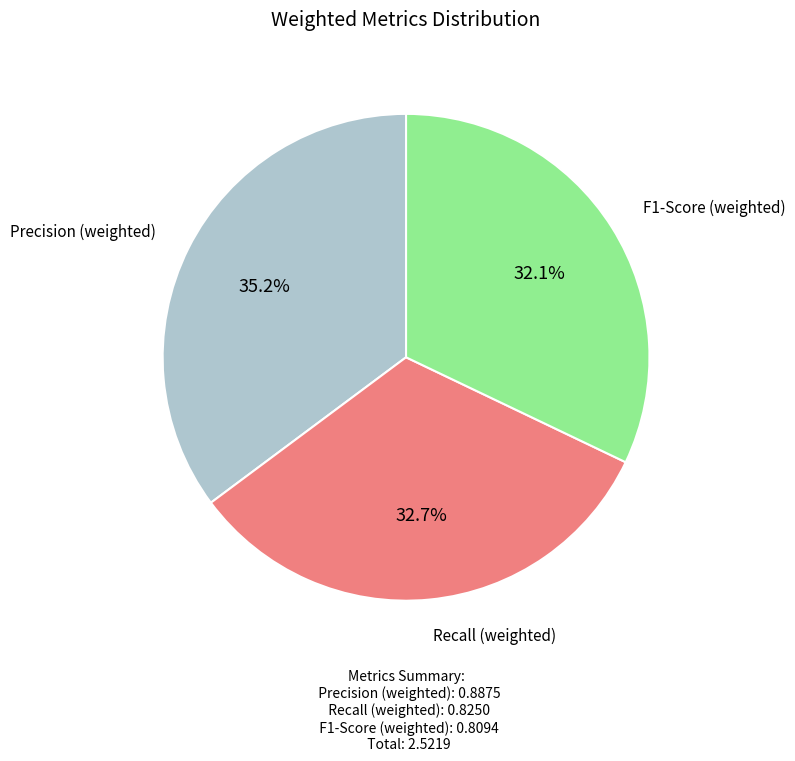

Is there any slice that represents more than half of the pie?

No